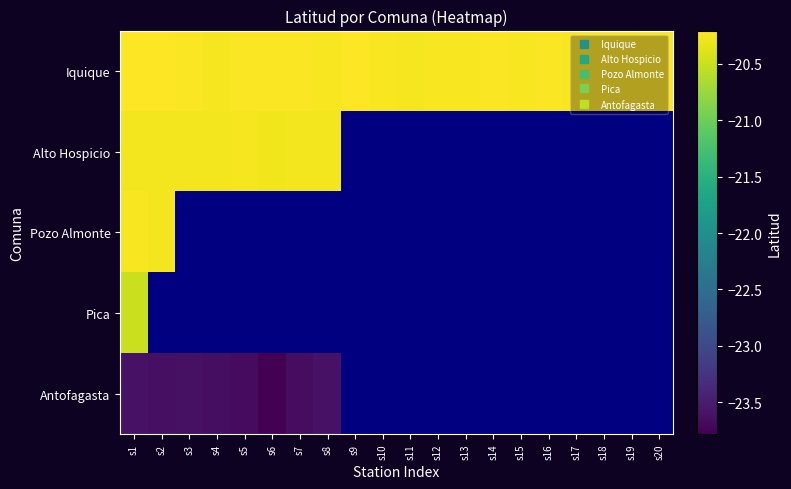

The Pozo Almonte series shows -5.1 at s1. True or false?

False